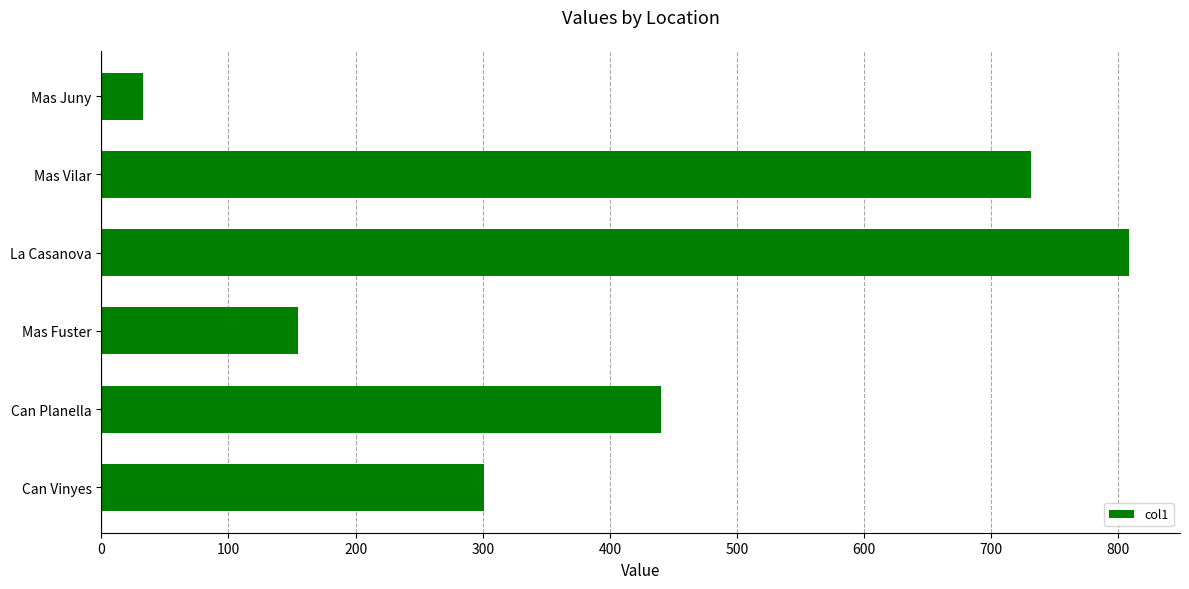

Which category has the lowest value across all series?

Mas Juny